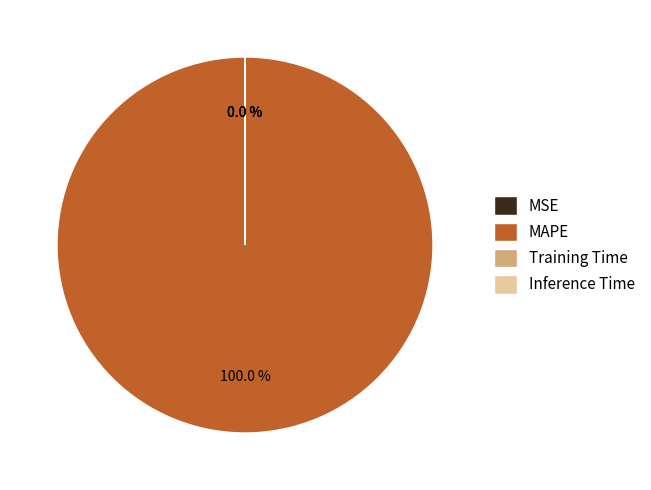

Is there any slice that represents more than half of the pie?

Yes